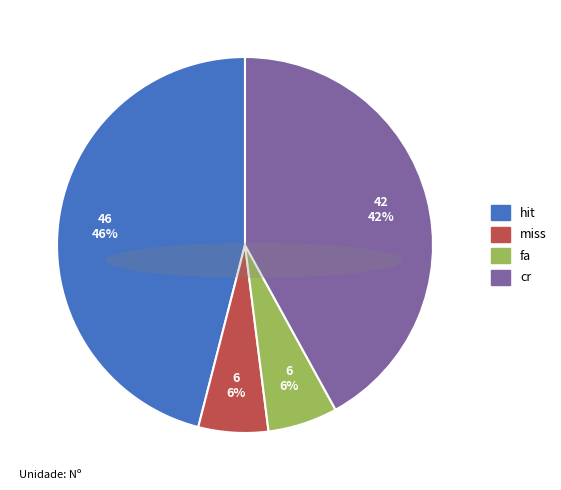

What is the largest slice in the pie chart?

hit